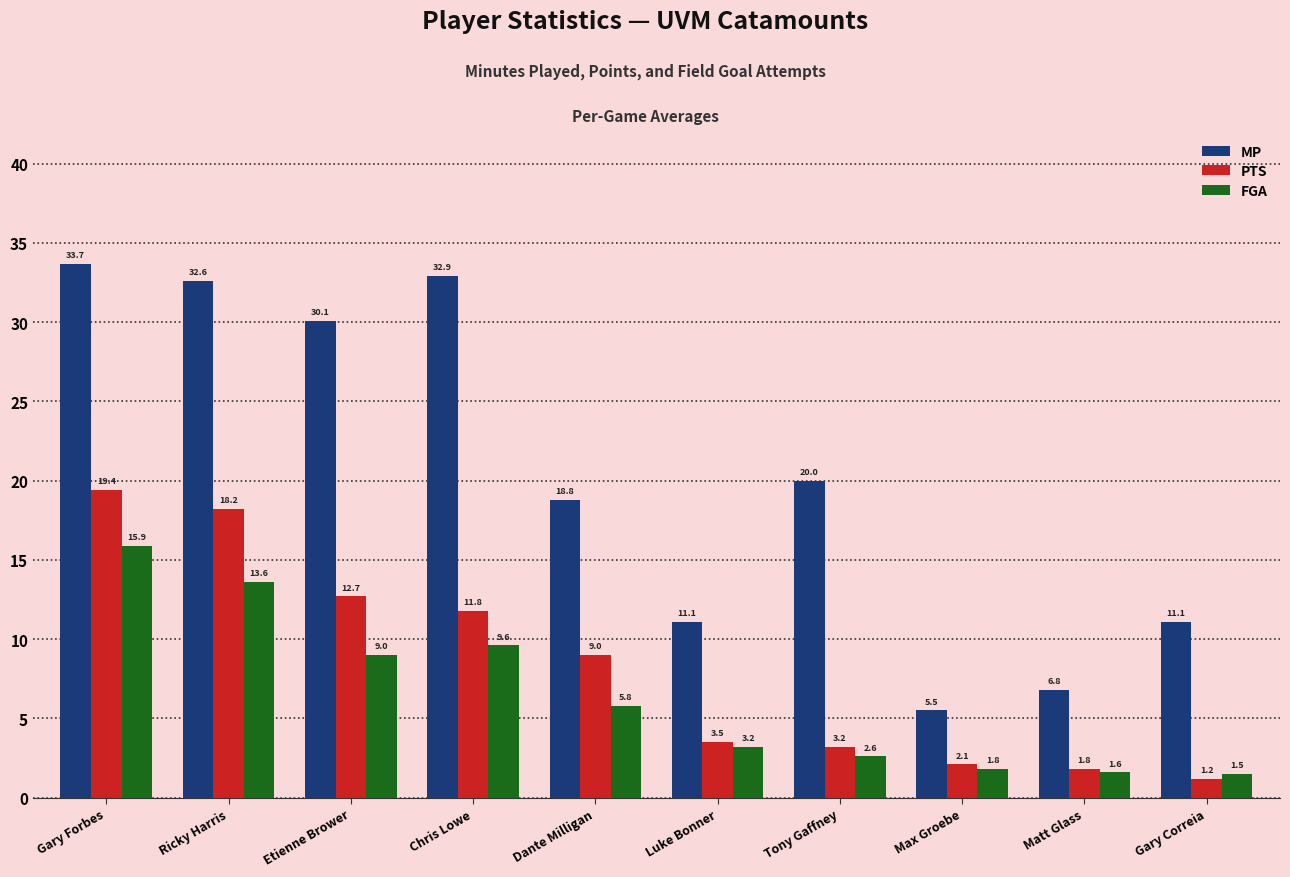

Which series changed the most between Luke Bonner and Gary Correia?

PTS